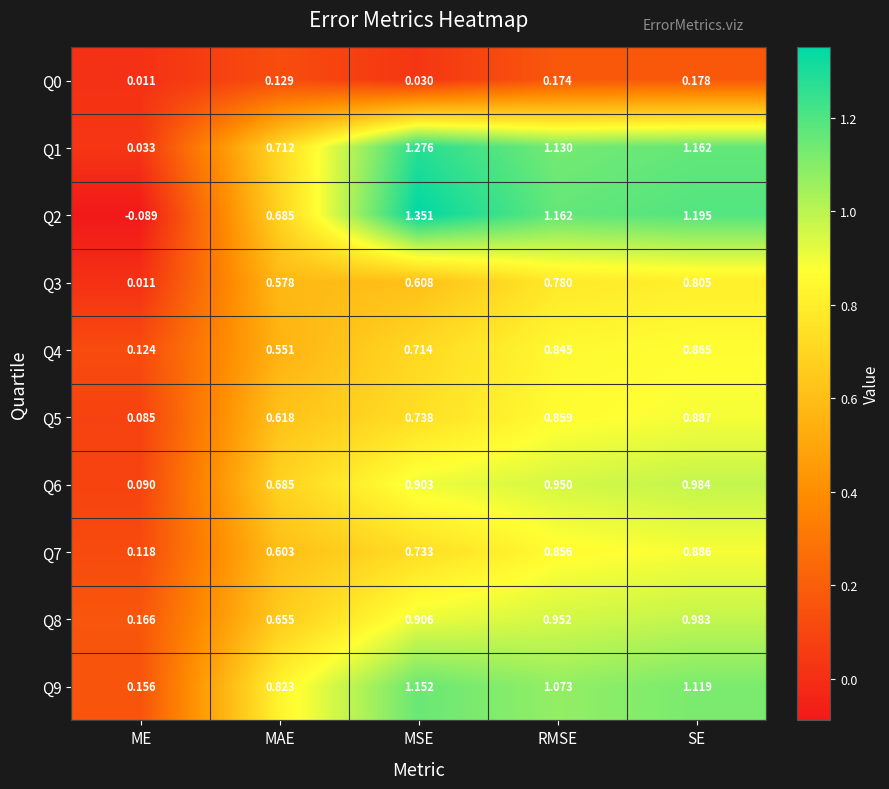

At which category is the sum across all series the highest?

SE